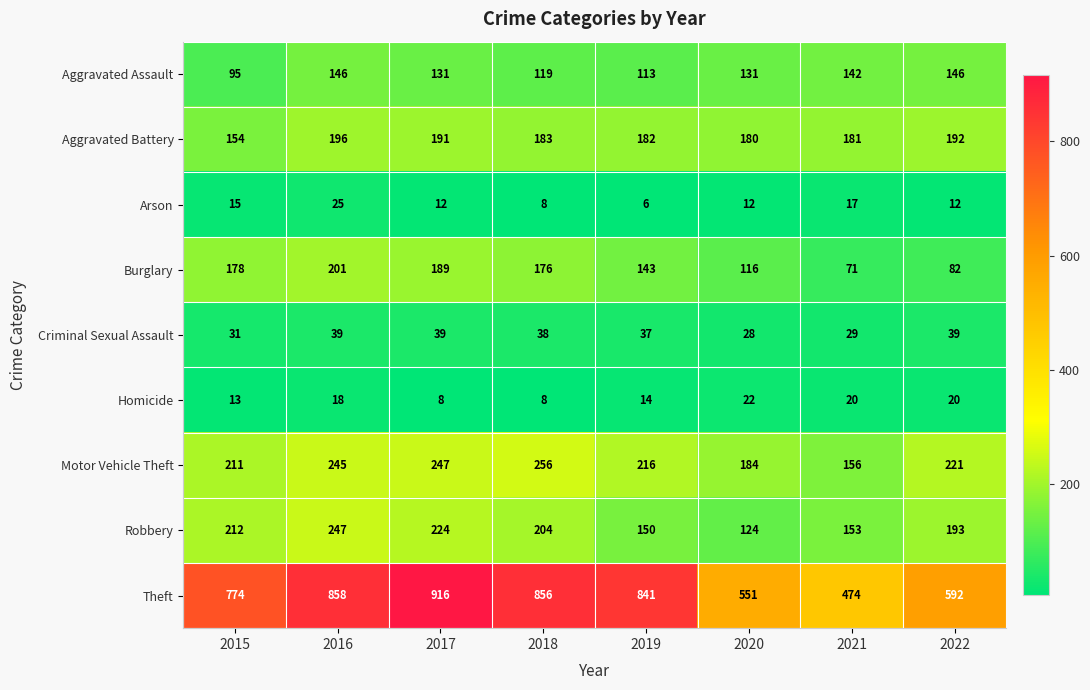

What is the difference between the second highest and minimum values in the Burglary series?

118